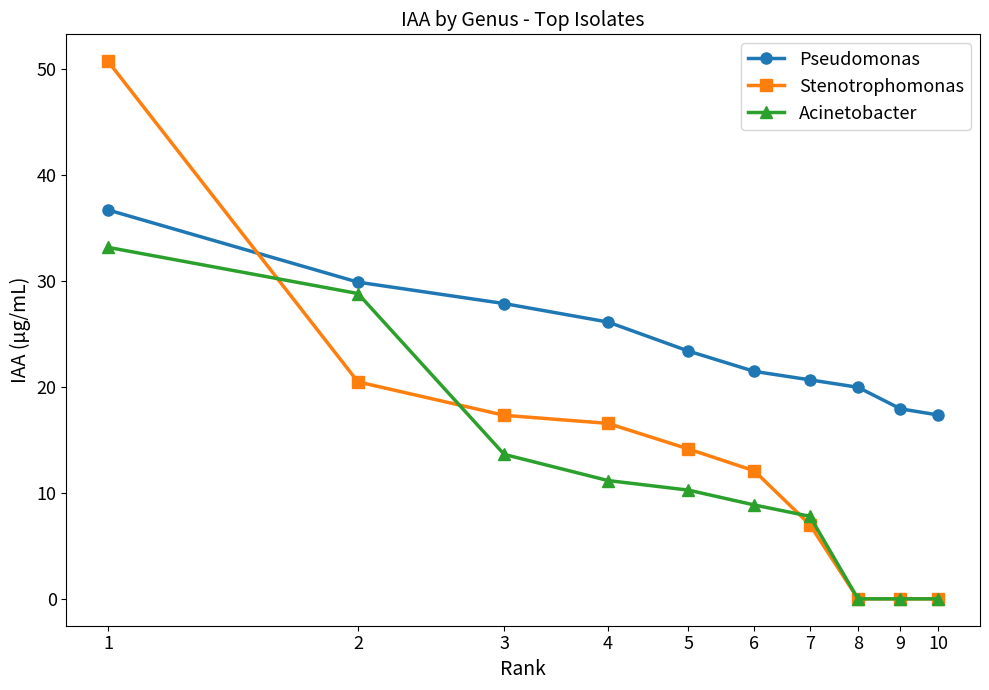

How many intersections are there between Stenotrophomonas and Pseudomonas?

1